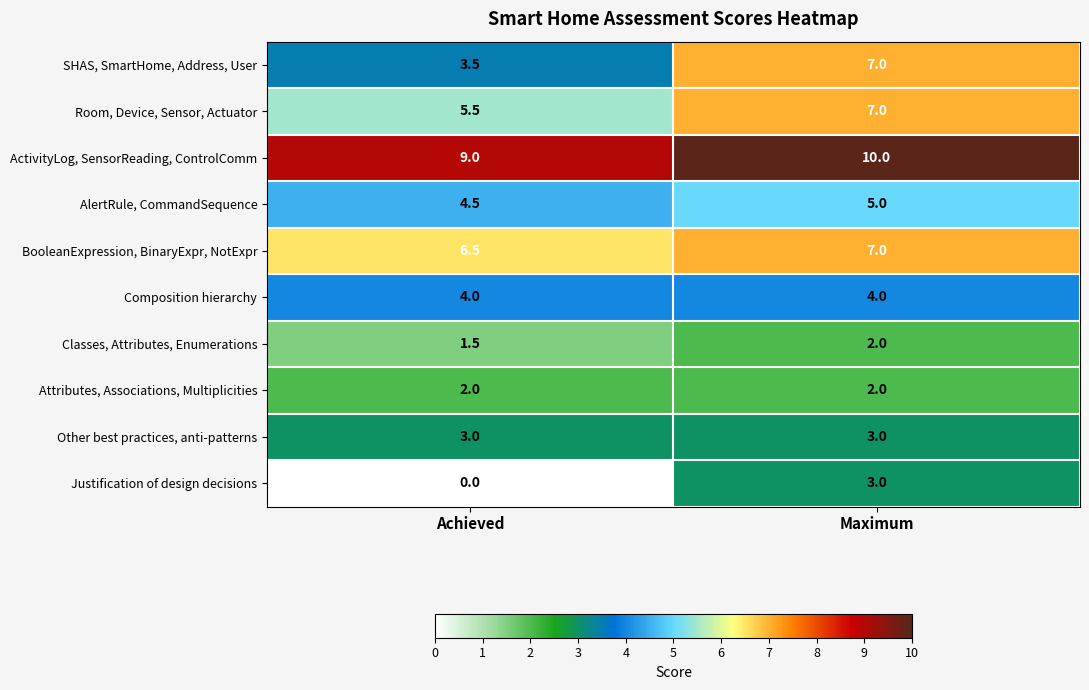

Which series has the largest range (max minus min)?

SHAS, SmartHome, Address, User